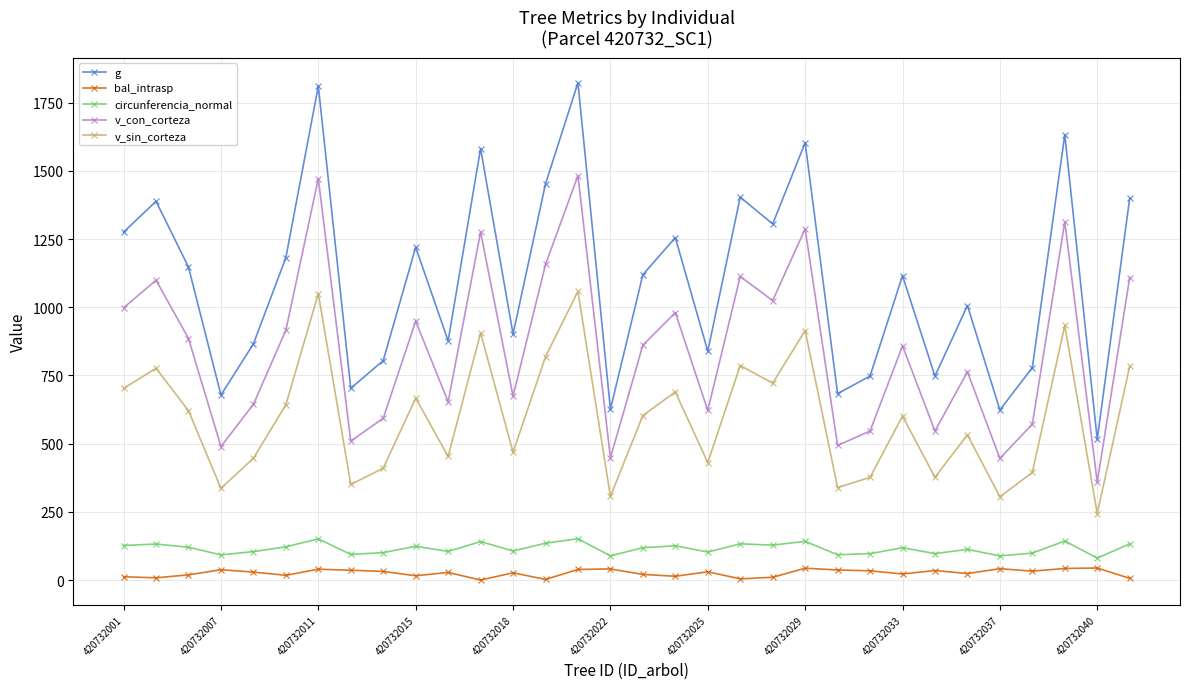

Which series has the largest total across all categories?

g